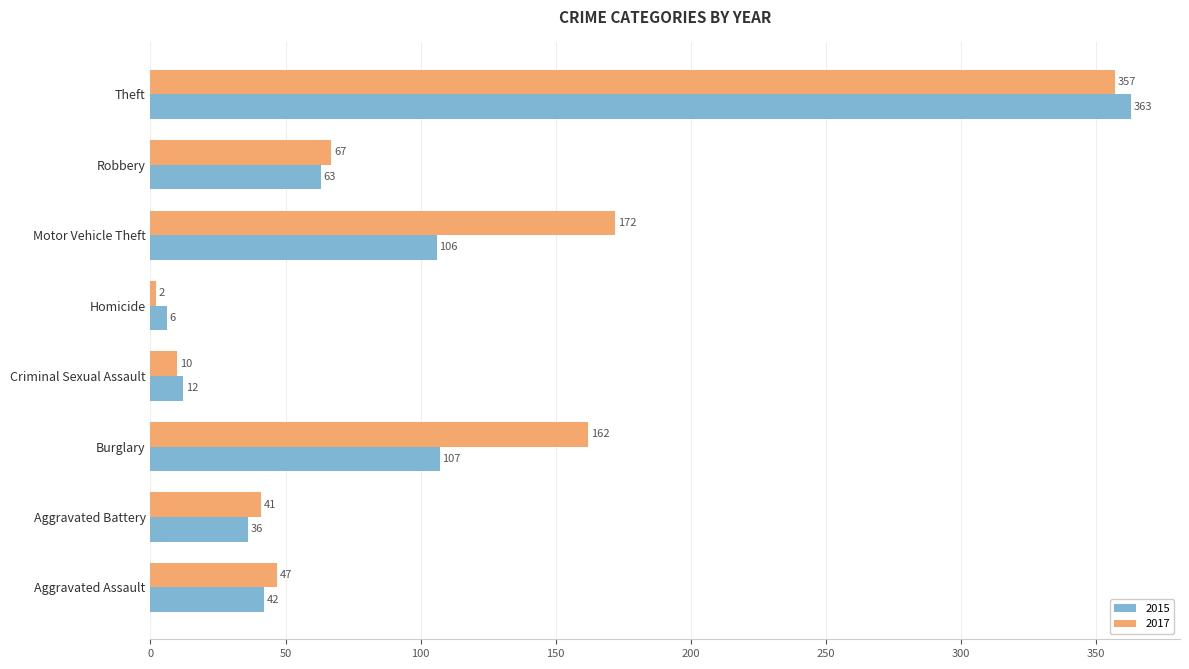

What is the difference between the maximum and minimum values in the 2017 series?

355